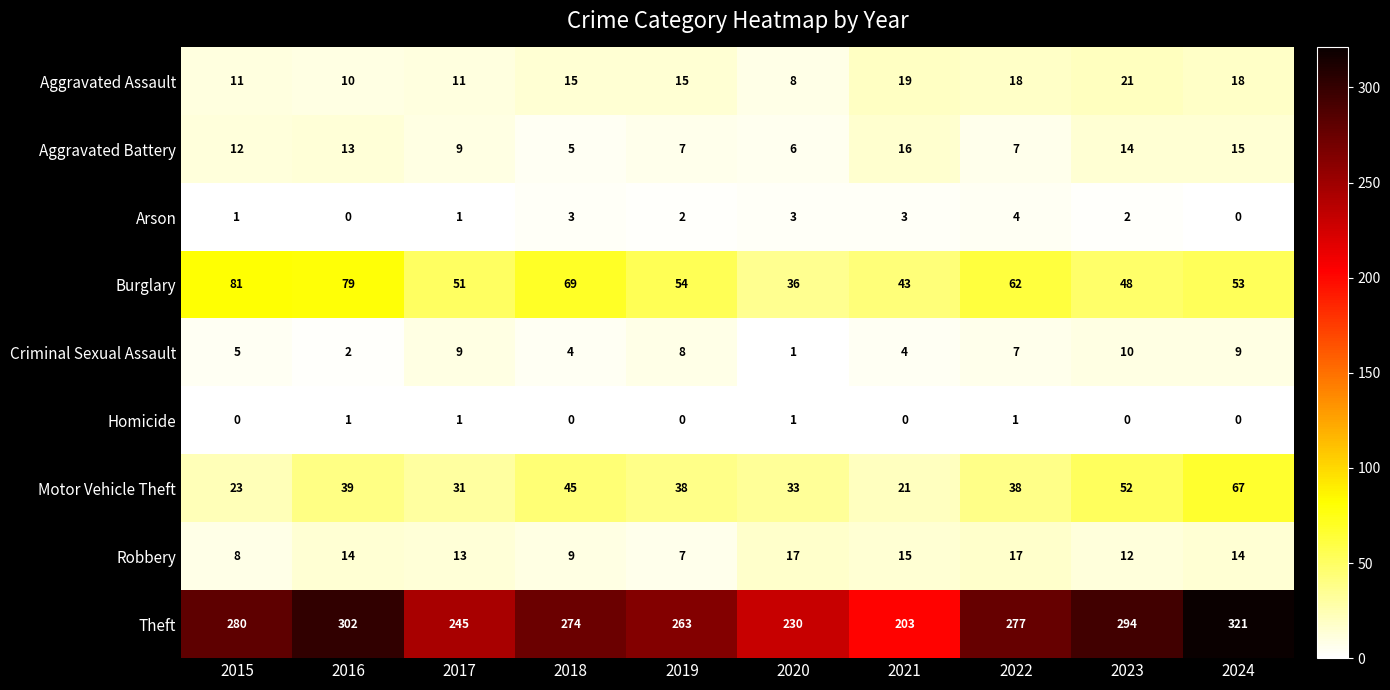

What is the total value across all series at 2021?

324